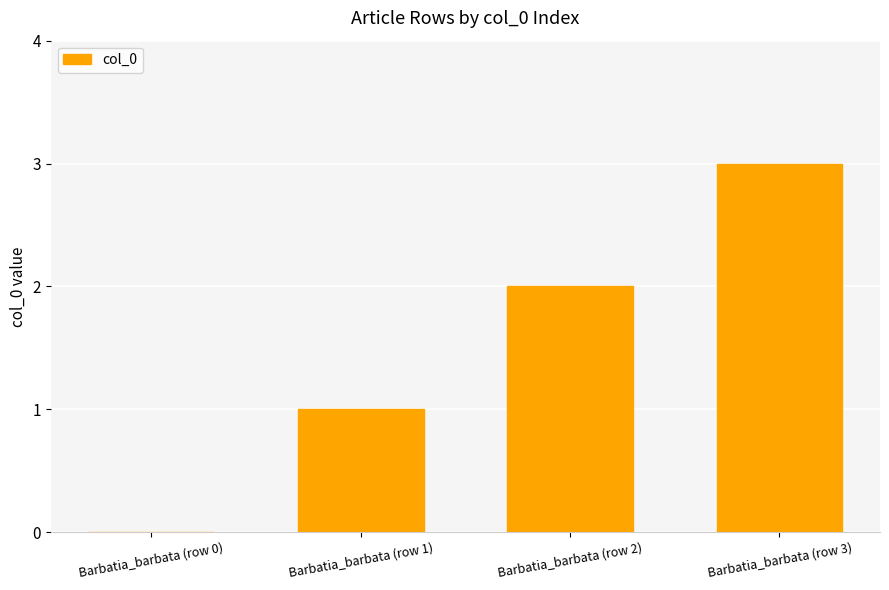

Is it true that the value at Barbatia_barbata (row 2) is 3?

False